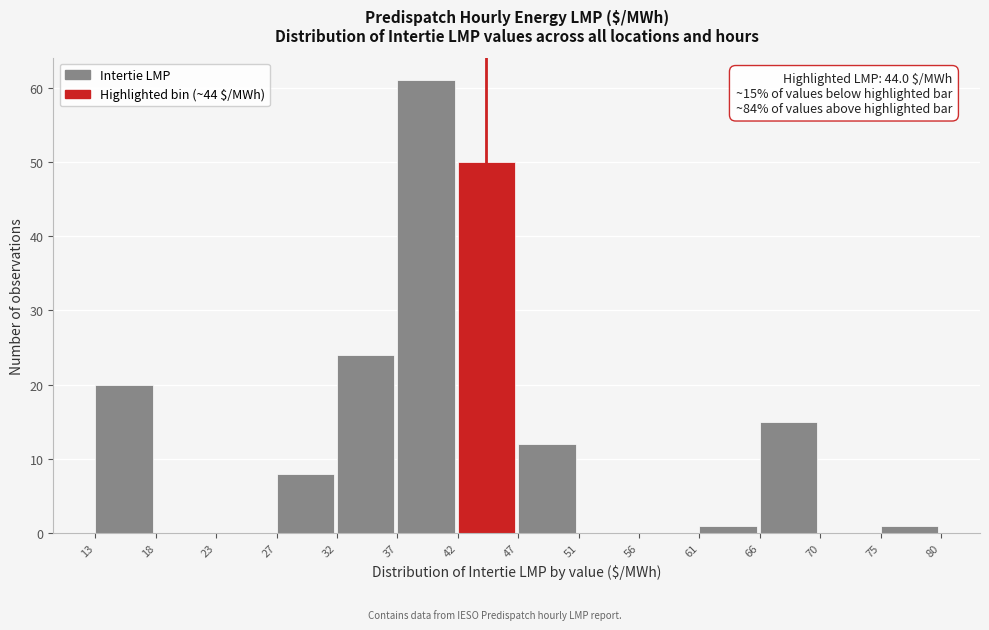

Which range on the x-axis has the tallest bar?

37 to 42